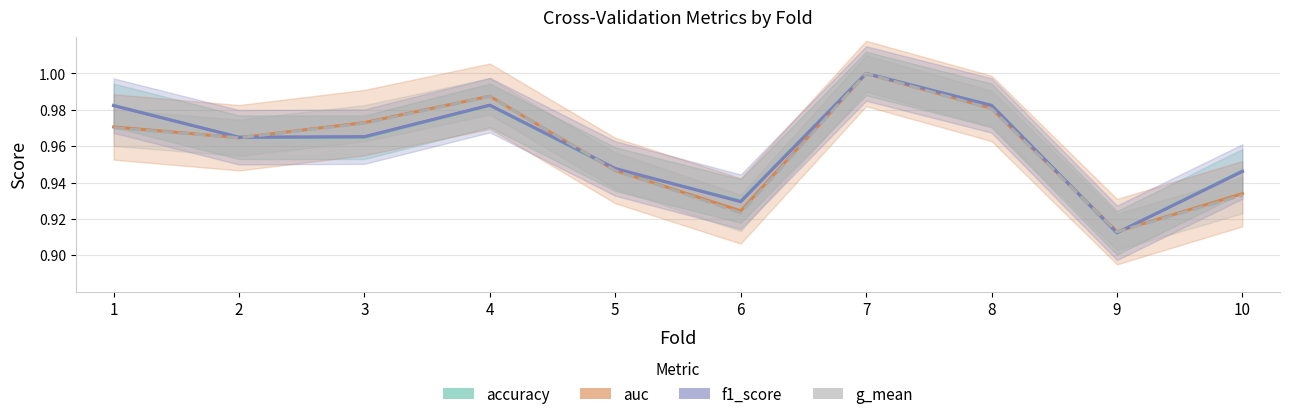

Between which two adjacent categories do f1_score and auc first intersect?

2 and 3